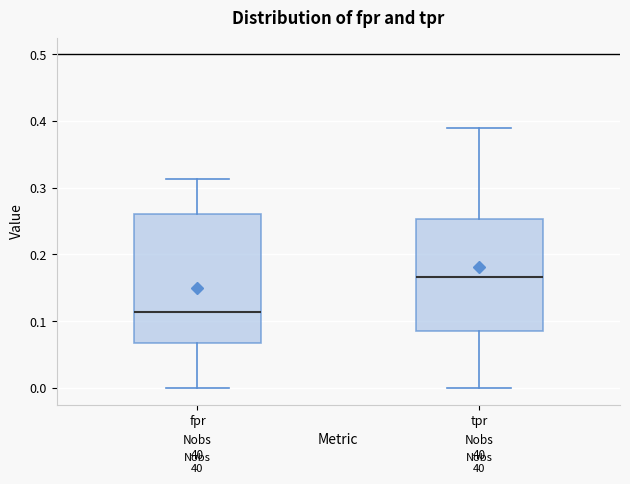

Which box's median line is the lowest?

fpr